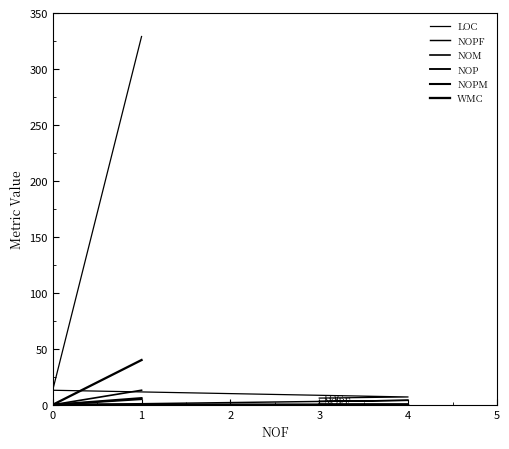

Is it true that NOP equals -2 at 4?

False